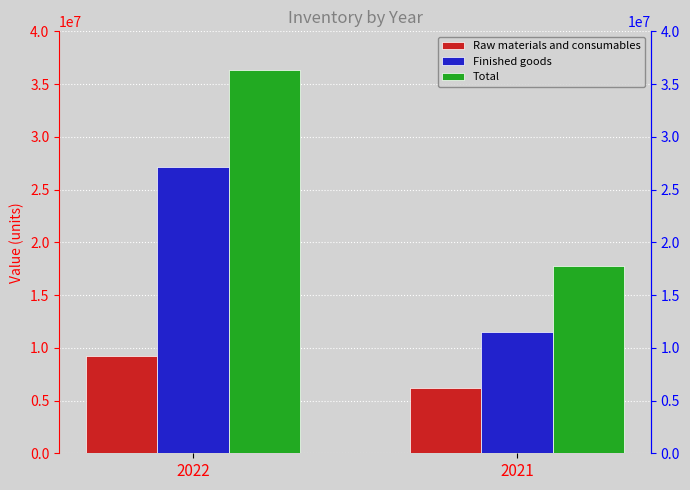

What is the value of the Finished goods bar at the 1st from the left?

27153996